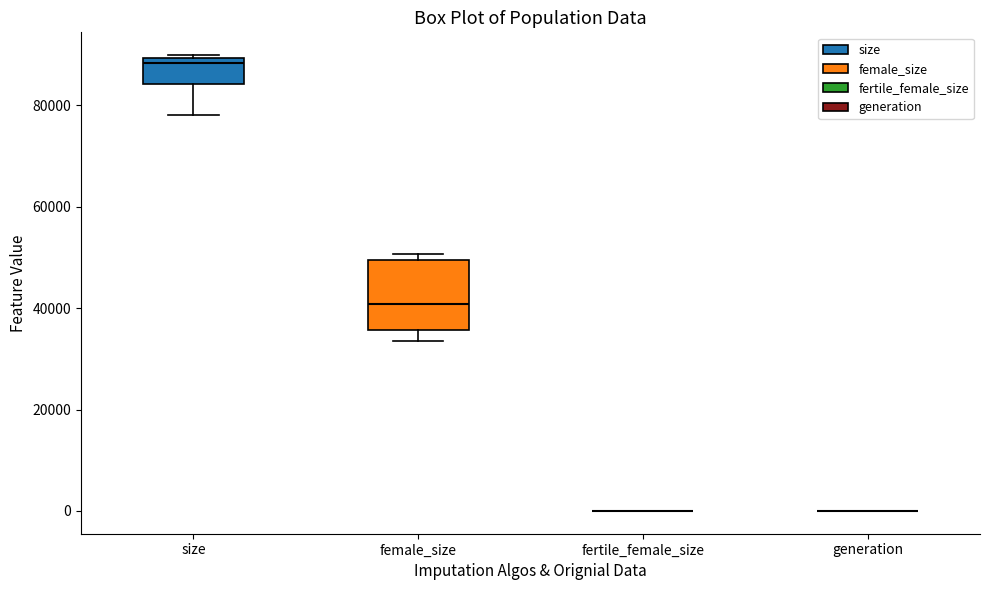

Reading left to right, transcribe this box plot: for each box, give where its median line is, the range the box spans, and where its two whiskers end, as read against the y-axis. The values are not printed on the chart, so give them approximately, as read against the axis.

size: median 88000, box 84000 to 90000, whiskers 78000 to 90000 (just above the box's upper edge)
female_size: median 40000, box 36000 to 50000, whiskers 34000 to 50000 (just above the box's upper edge)
fertile_female_size: box collapsed to a line at 0, whiskers 0 to 0
generation: box collapsed to a line at 0, whiskers 0 to 0